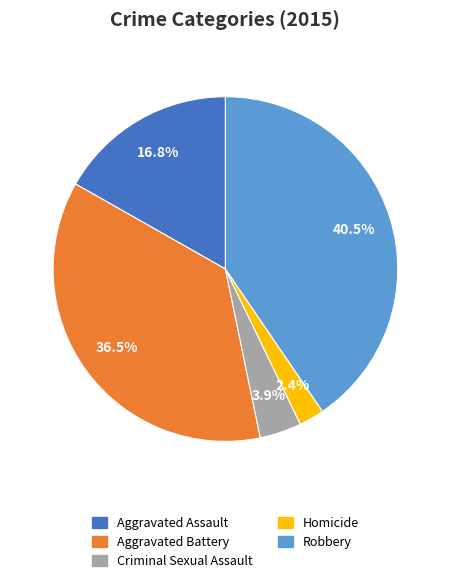

What percentage is the Homicide slice, to the nearest percent?

2%